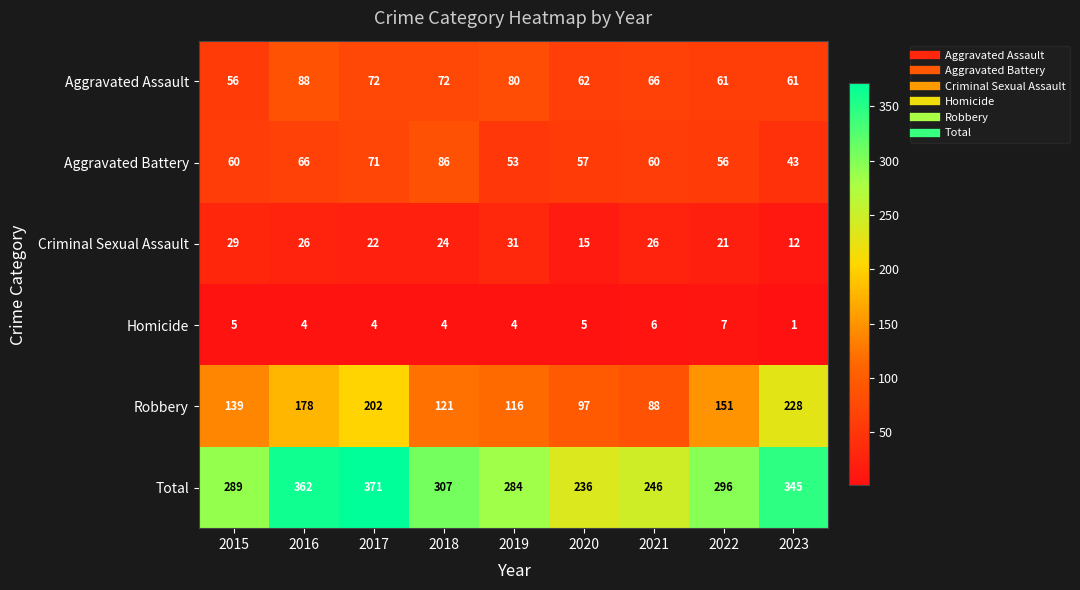

The Aggravated Battery series shows 33 at 2016. True or false?

False